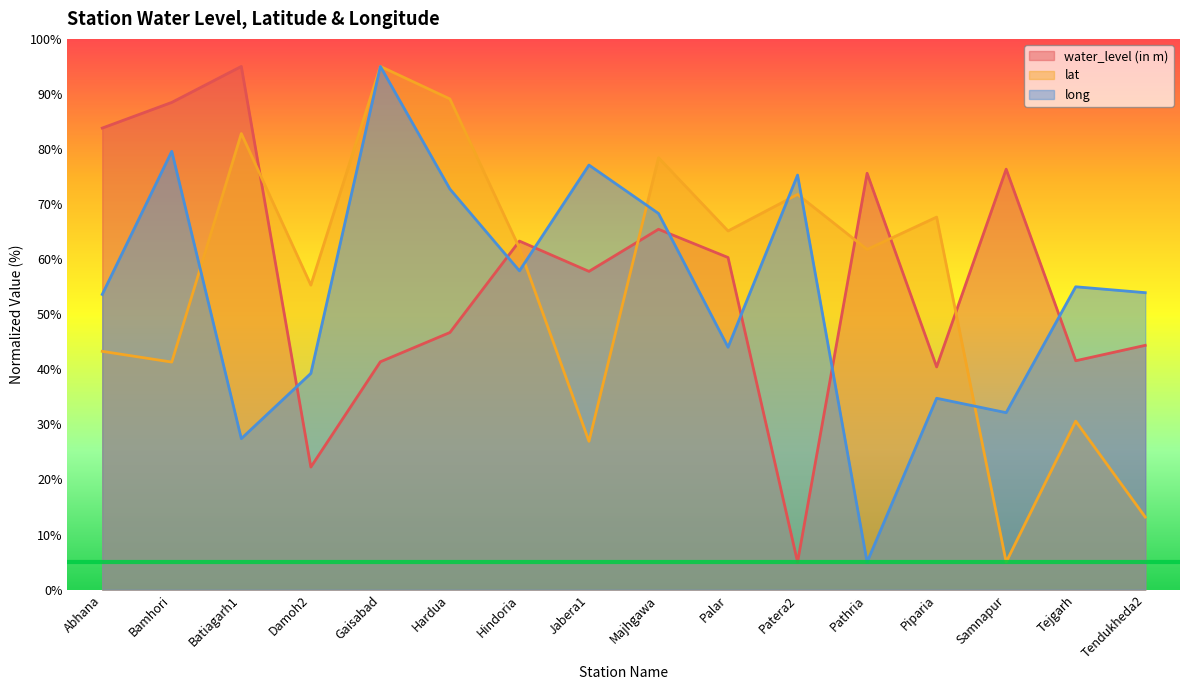

What is the label of the 4th point from the right?

Piparia